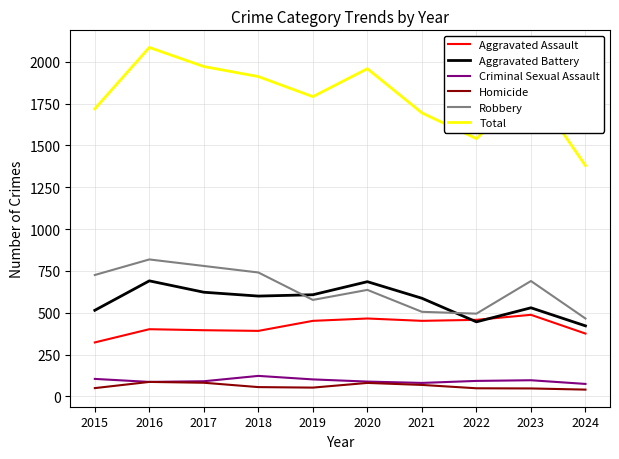

Which series has the largest range (max minus min)?

Total